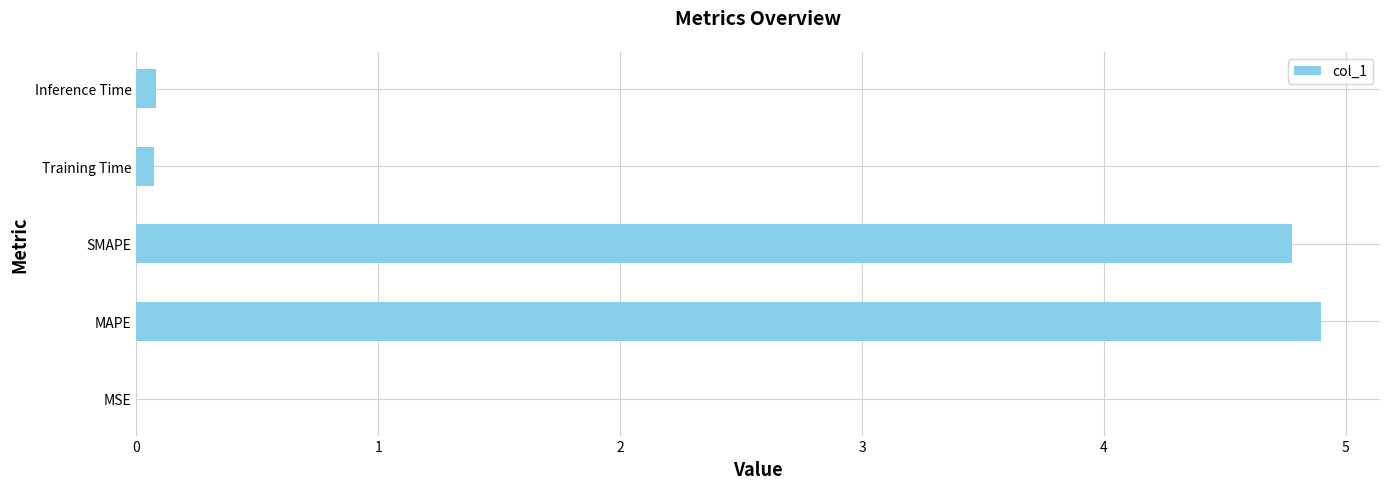

How many categories are shown in the chart?

5